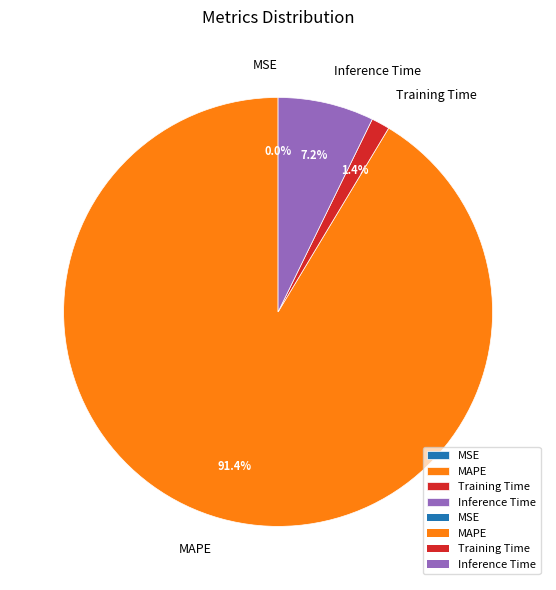

To the nearest percent, what is the difference between the Training Time and MAPE slice percentages?

90%